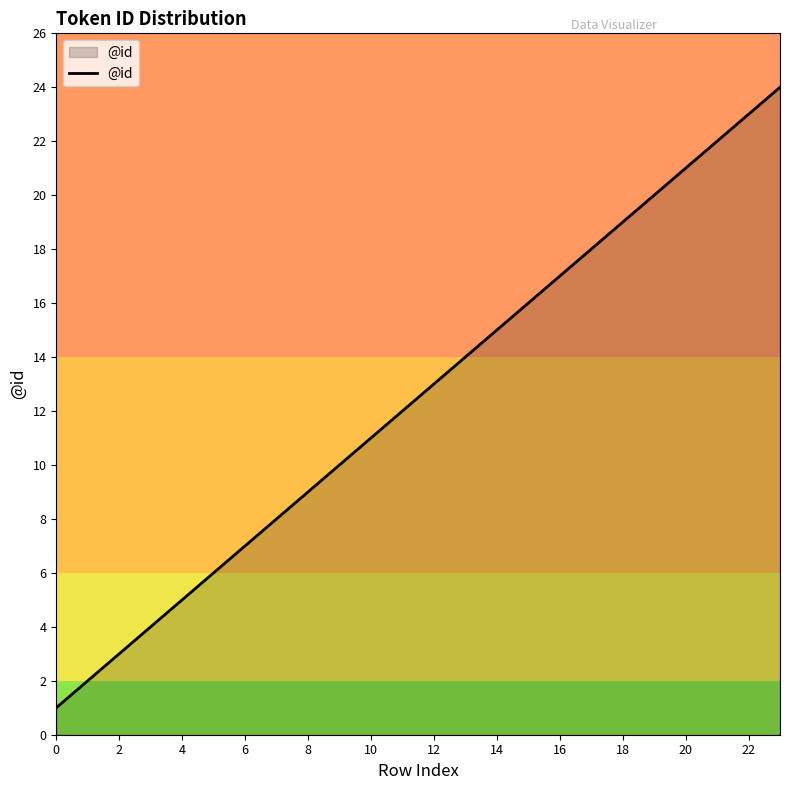

What is the maximum value shown in the chart?

24